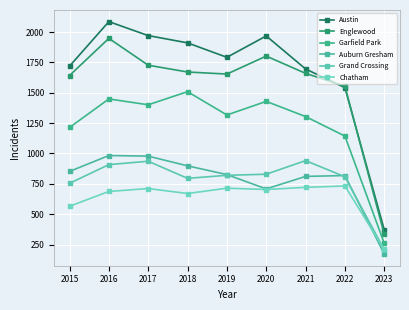

True or false: Garfield Park has more than 0 interior local peaks.

True